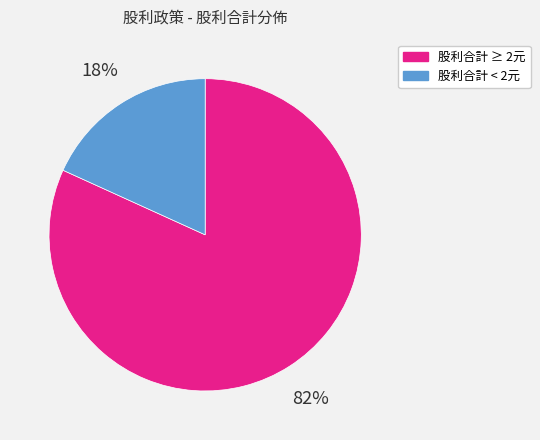

To the nearest percent, what is the average slice percentage?

50%